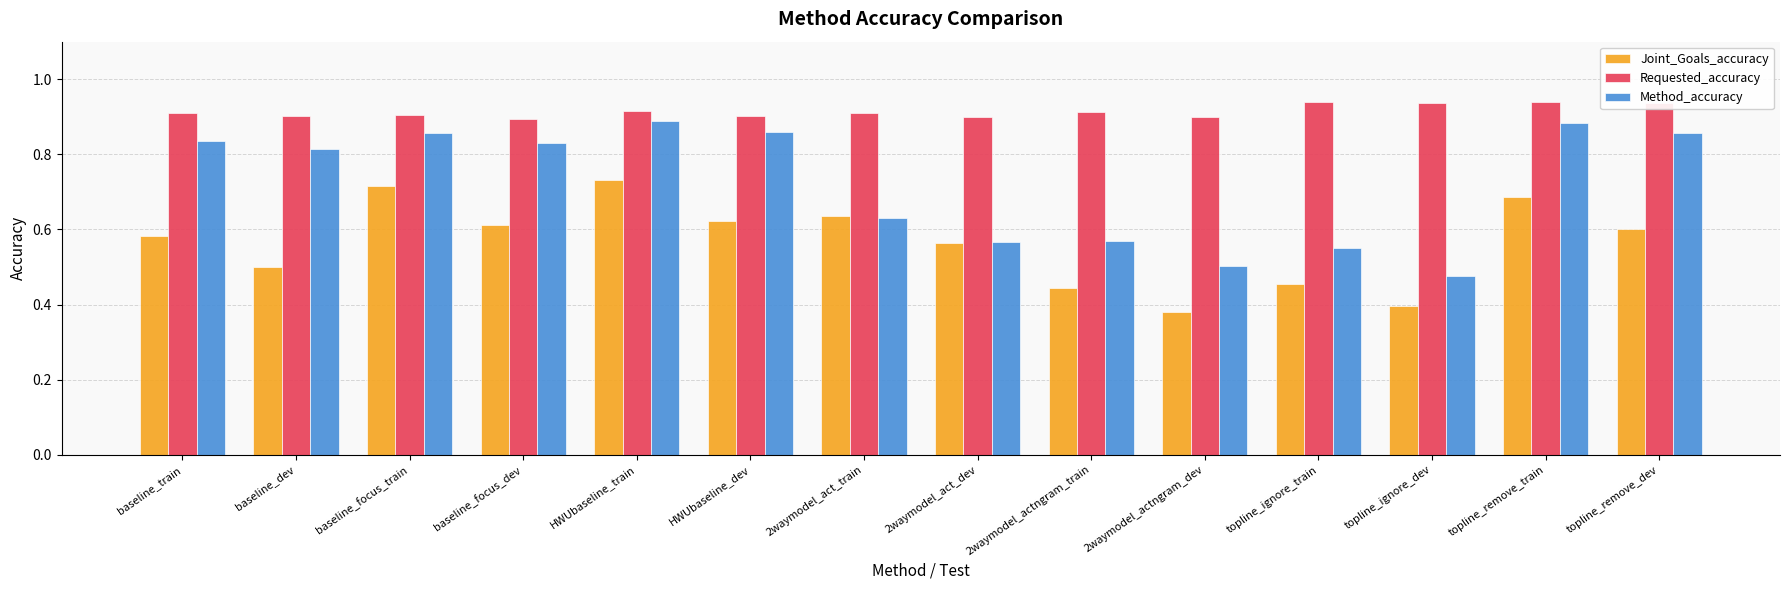

Which category has the lowest value in the Method_accuracy series?

topline_ignore_dev